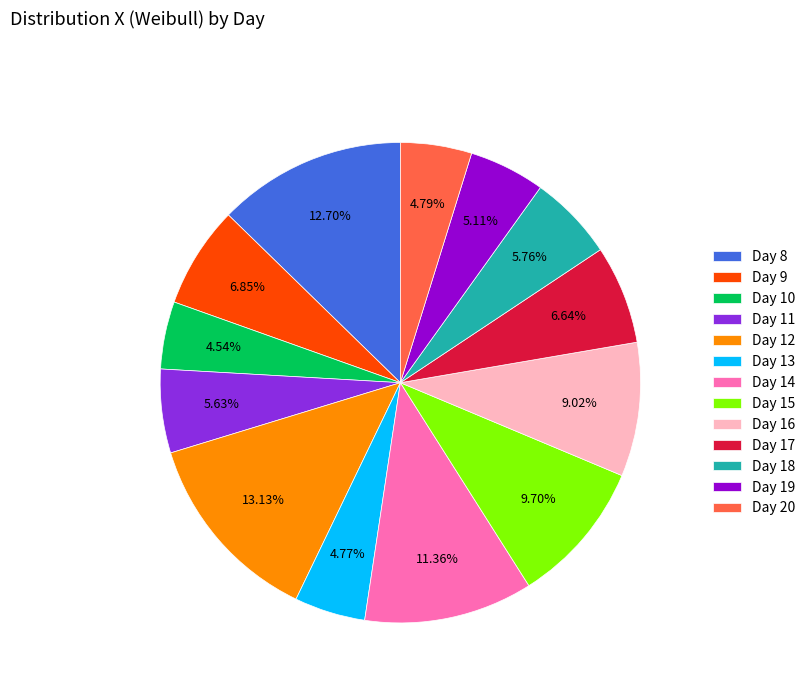

How many slices are in this pie chart?

13